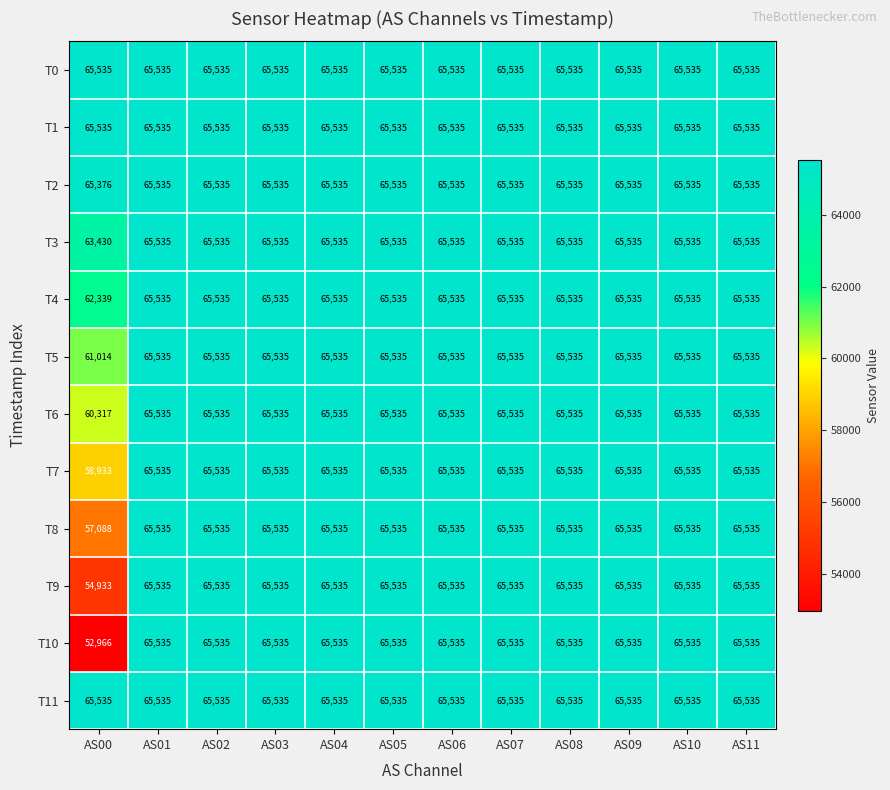

What is the maximum value for T6?

65535